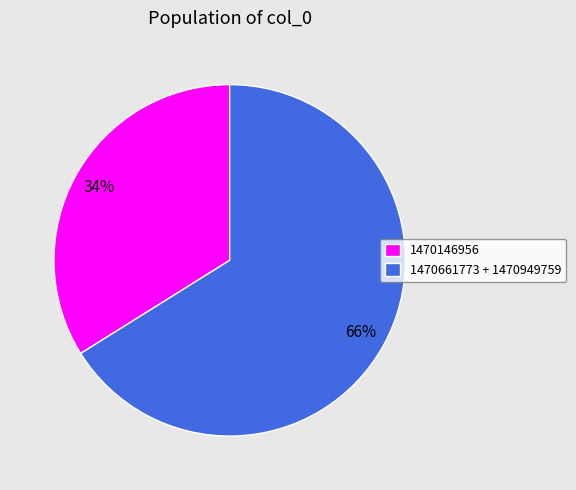

What percentage is the 1470146956 slice, to the nearest percent?

34%